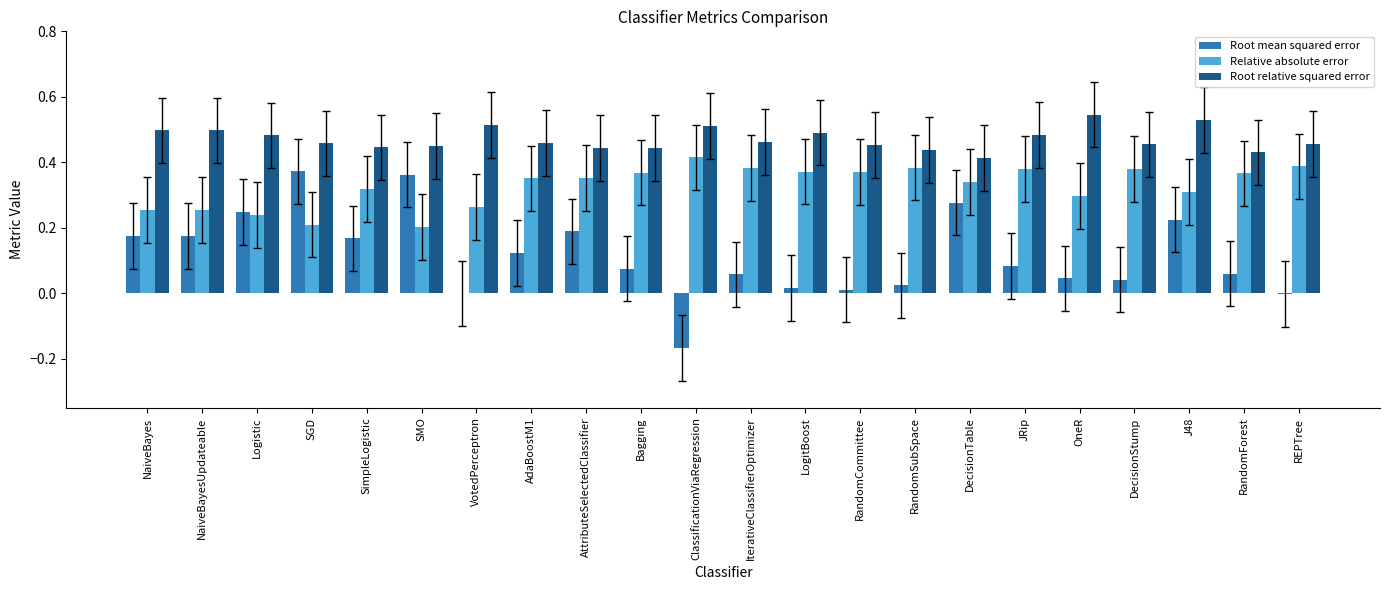

What is the sum of all Root relative squared error values?

10.4